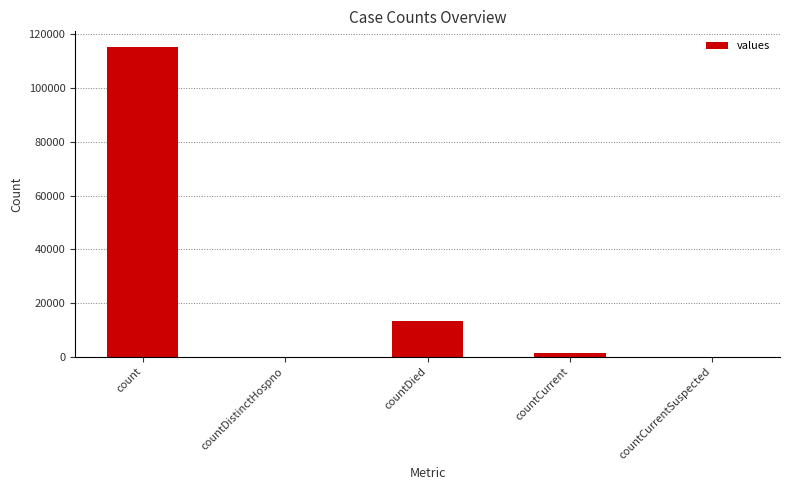

Reading right to left, list all the values displayed in this chart.

0	1383	13343	0	115379